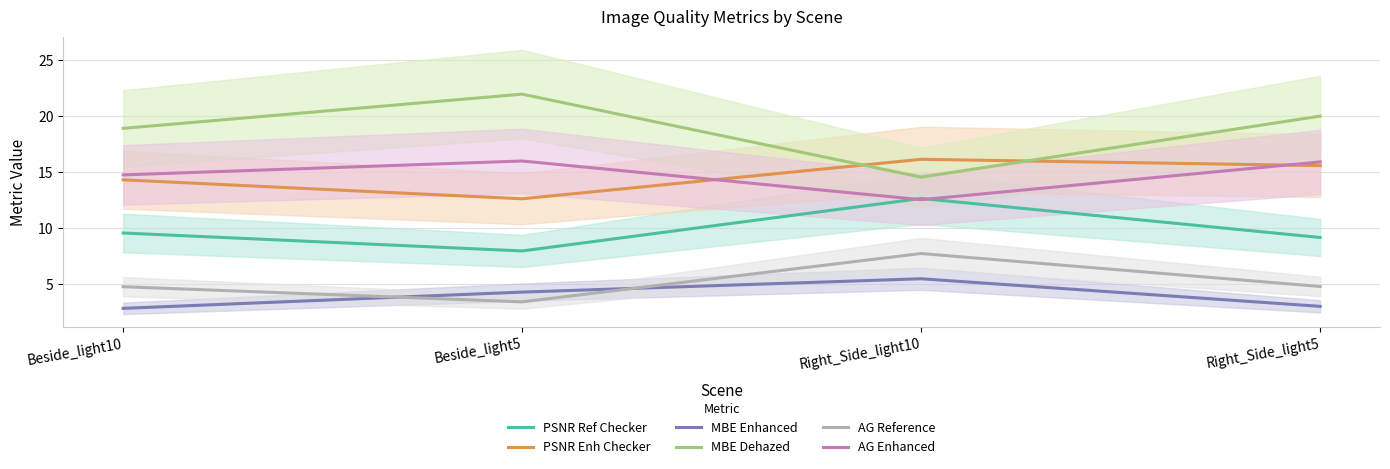

True or false: MBE Enhanced has a value of 1.1 at Beside_light10.

False